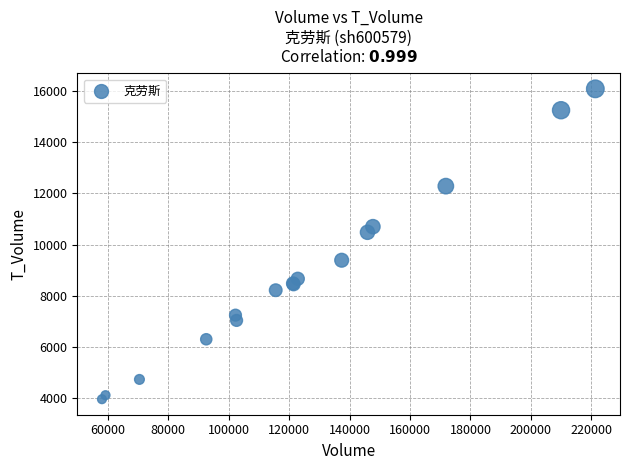

What Y value in the scatter plot is closest to 10025?

10482